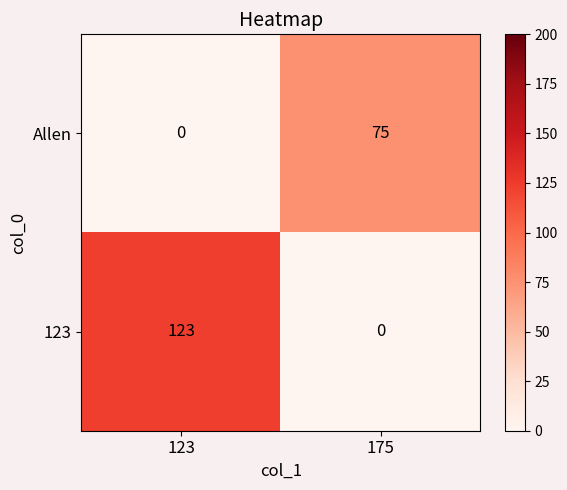

What is the approximate value of 123 at 123, to the nearest 50?

100